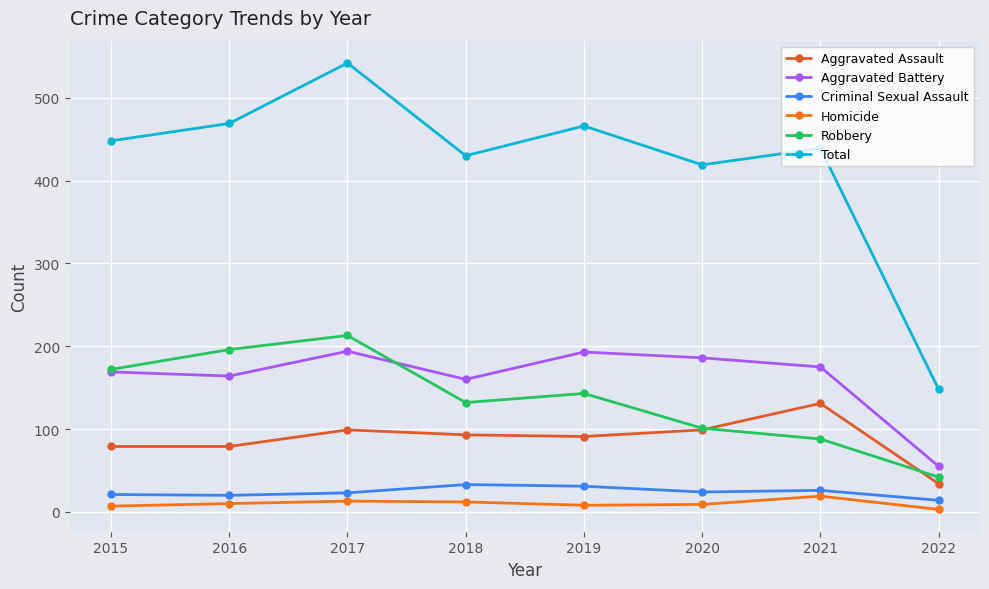

The Total series shows 121 at 2017. True or false?

False